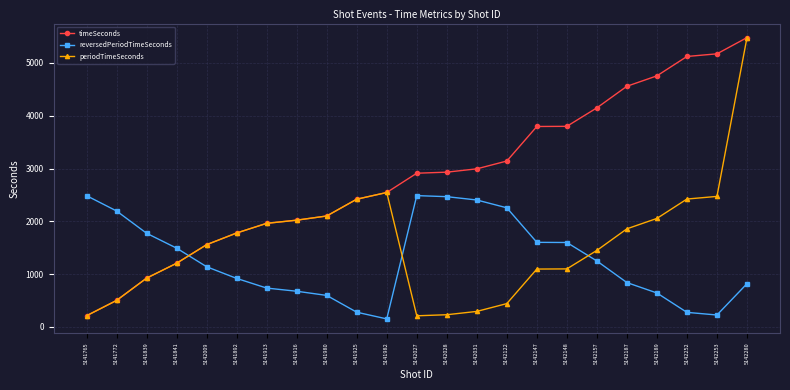

The value of periodTimeSeconds at 5142148 is 499. True or false?

False